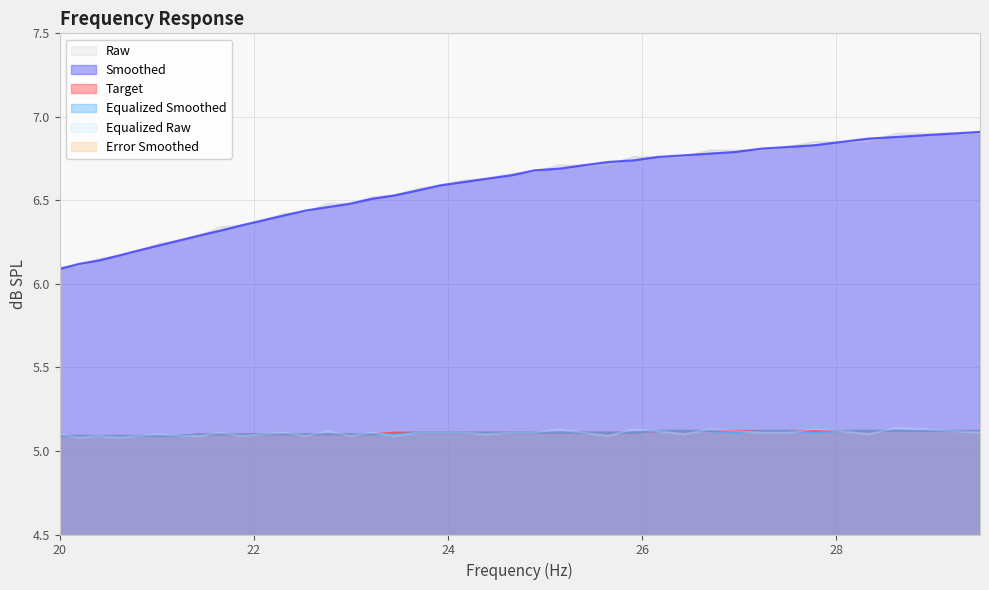

True or false: Equalized Raw and Raw cross at least once.

False